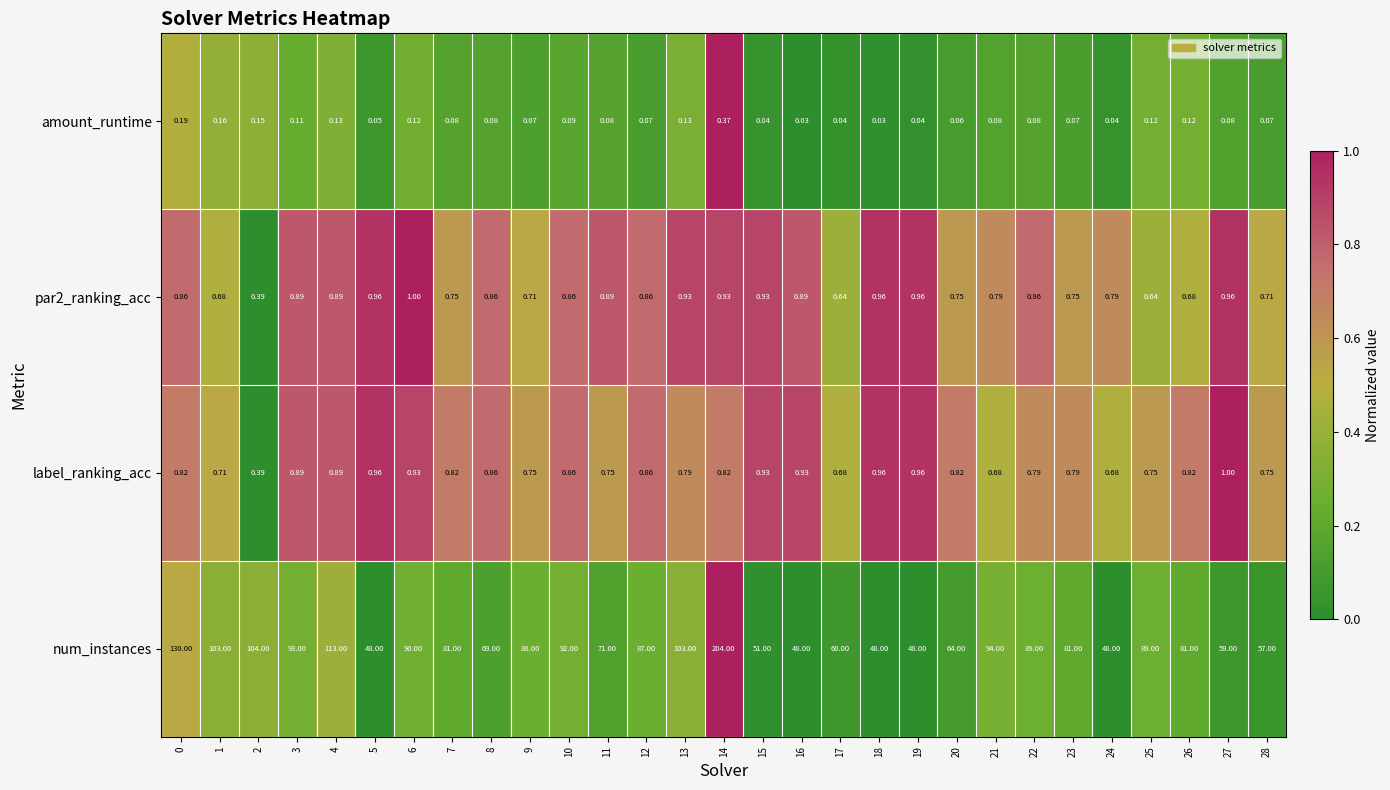

Which series has the widest spread of values?

num_instances